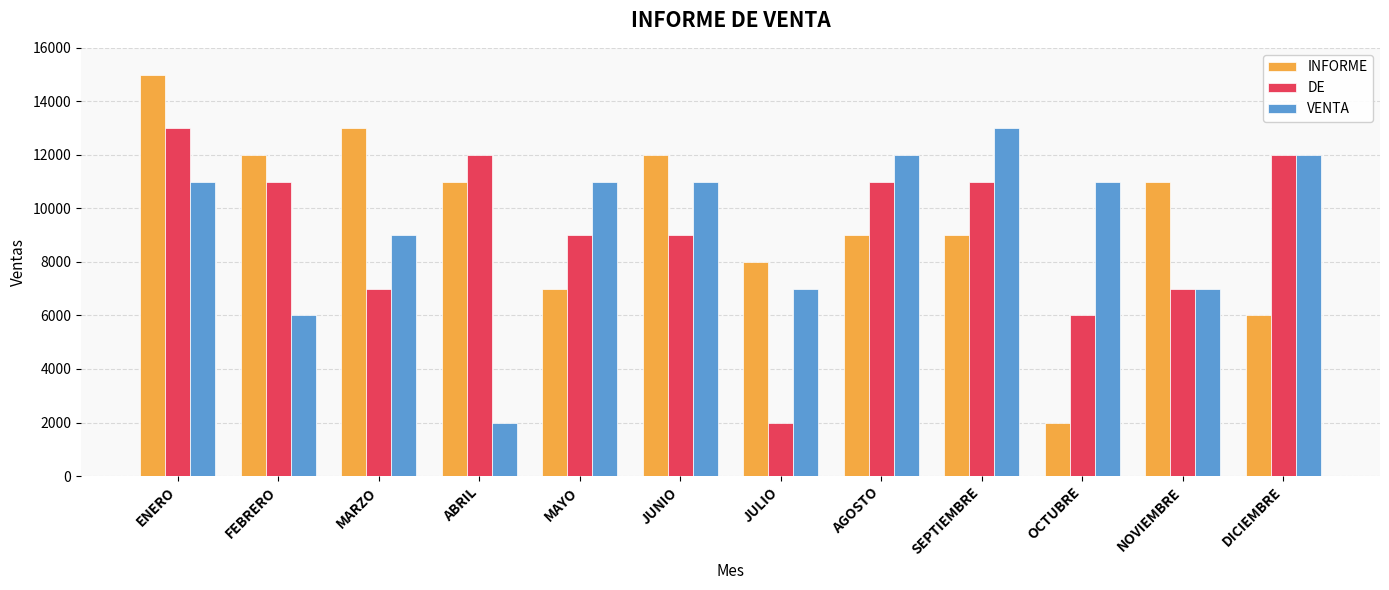

Reading left to right, what are all the values shown in this chart?

INFORME: ENERO=15000	FEBRERO=12000	MARZO=13000	ABRIL=11000	MAYO=7000	JUNIO=12000	JULIO=8000	AGOSTO=9000	SEPTIEMBRE=9000	OCTUBRE=2000	NOVIEMBRE=11000	DICIEMBRE=6000
DE: ENERO=13000	FEBRERO=11000	MARZO=7000	ABRIL=12000	MAYO=9000	JUNIO=9000	JULIO=2000	AGOSTO=11000	SEPTIEMBRE=11000	OCTUBRE=6000	NOVIEMBRE=7000	DICIEMBRE=12000
VENTA: ENERO=11000	FEBRERO=6000	MARZO=9000	ABRIL=2000	MAYO=11000	JUNIO=11000	JULIO=7000	AGOSTO=12000	SEPTIEMBRE=13000	OCTUBRE=11000	NOVIEMBRE=7000	DICIEMBRE=12000